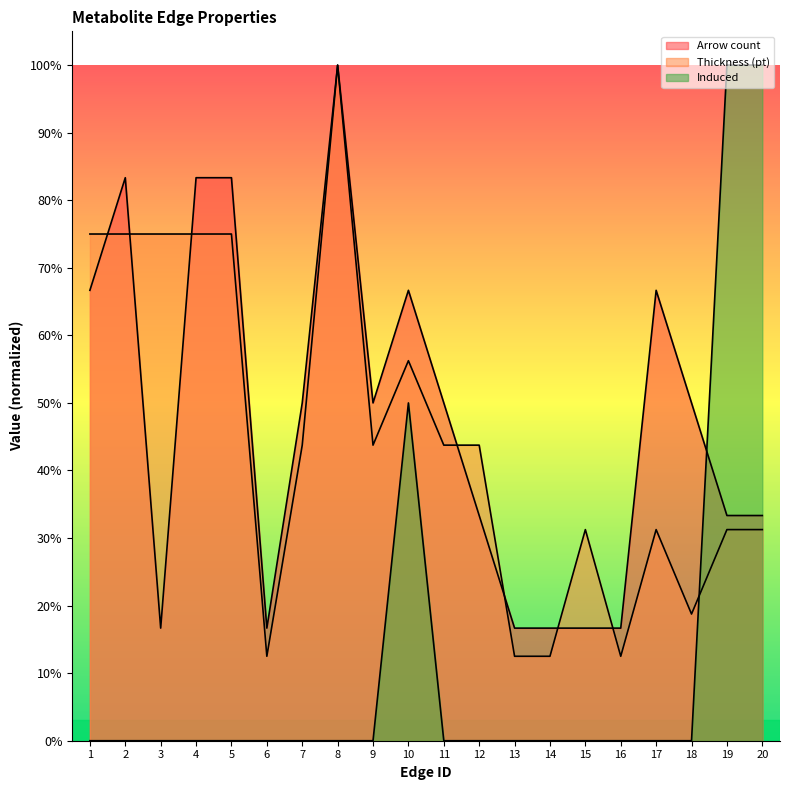

At which label does Arrow count reach its minimum?

3